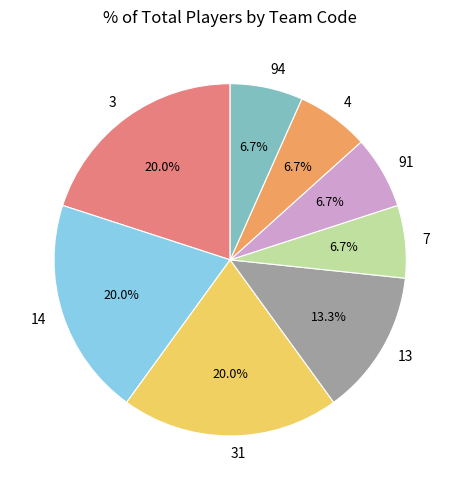

To the nearest percent, what portion does 31 represent?

20%